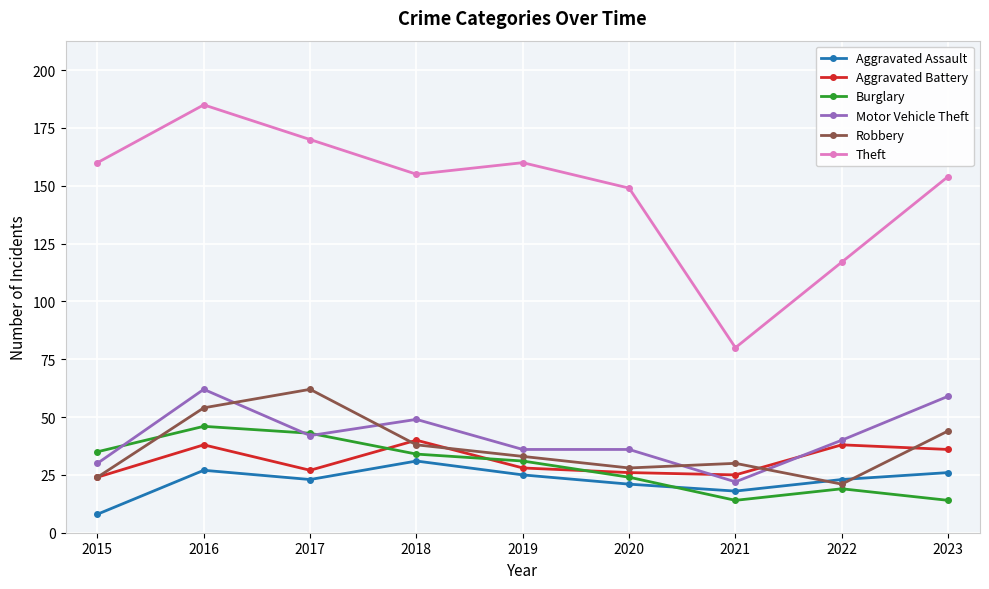

Does the chart display data point markers on the line(s)?

Yes